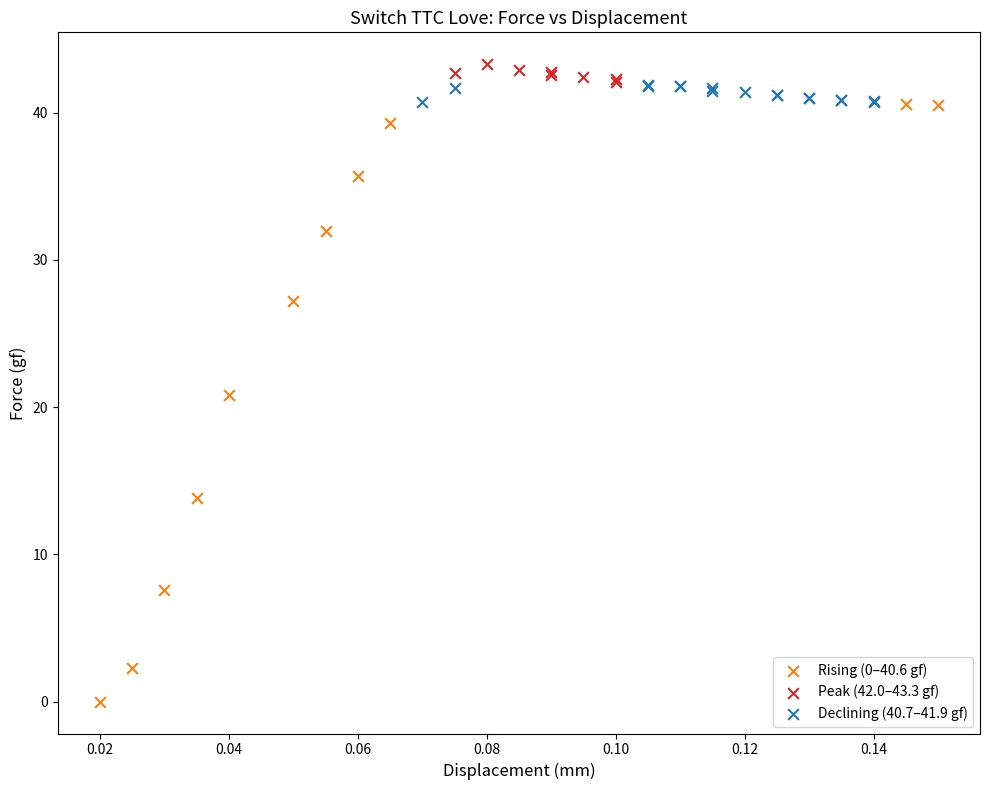

Which series has the widest spread of Y values?

Rising (0–40.6 gf)